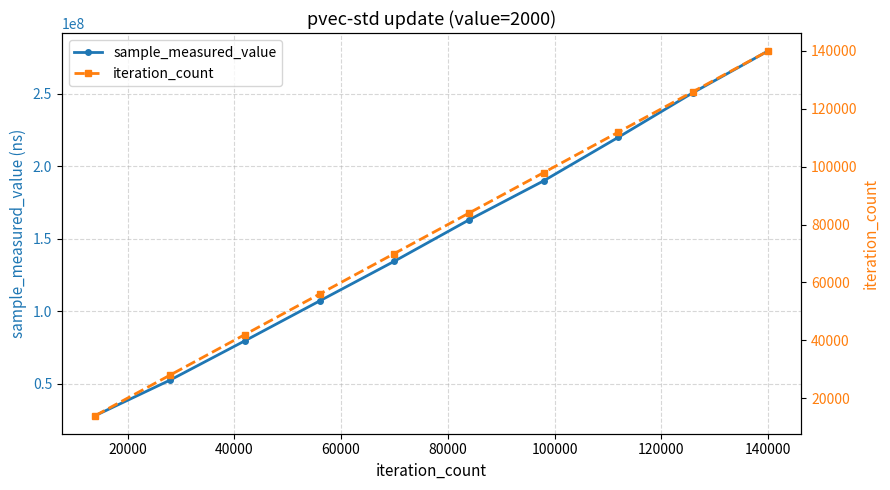

What is the value of the sample_measured_value point at the 3rd from the left?

79486942